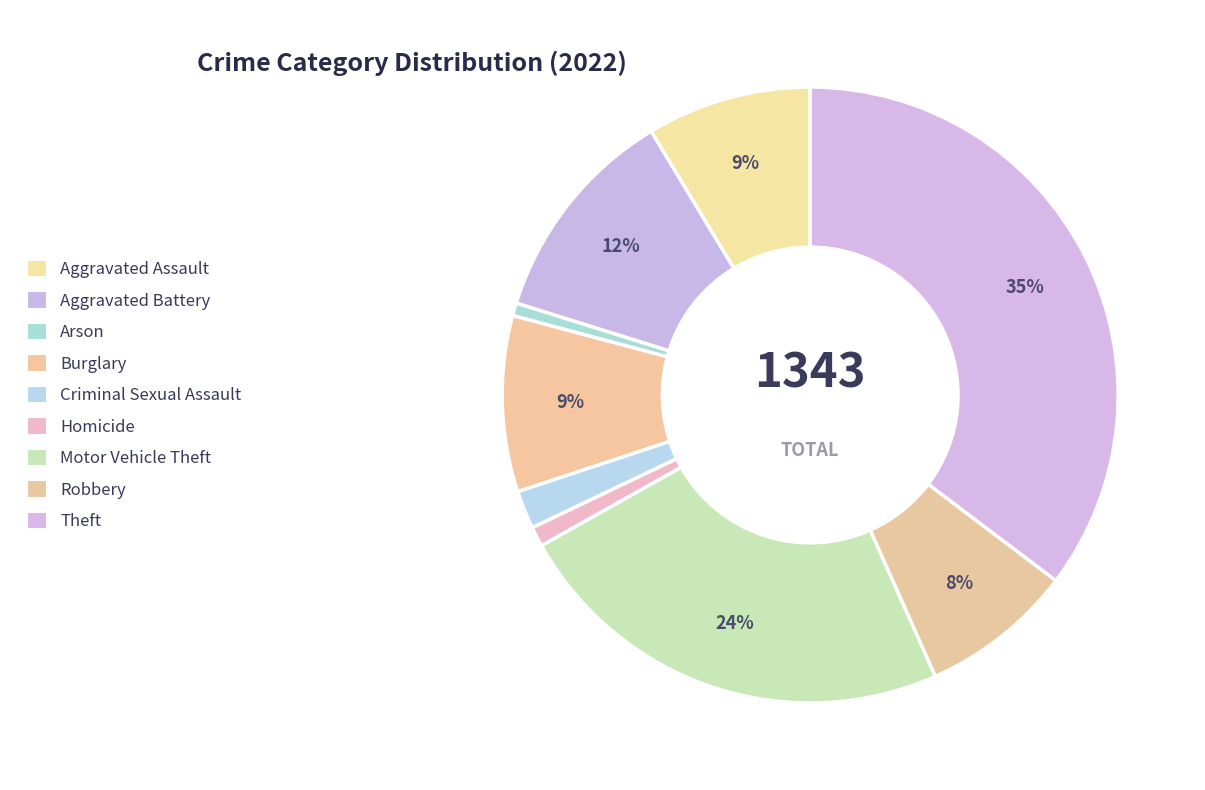

To the nearest percent, what is the combined percentage of Motor Vehicle Theft and Aggravated Assault?

32%